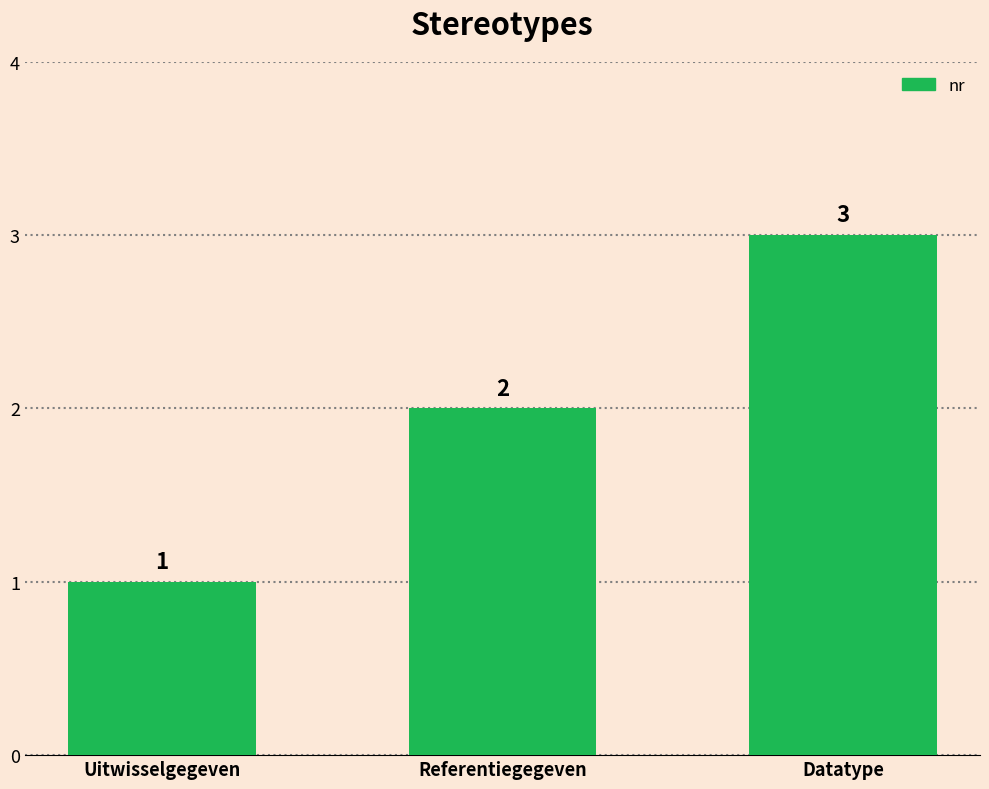

What is the label of the 2nd bar from the left?

Referentiegegeven